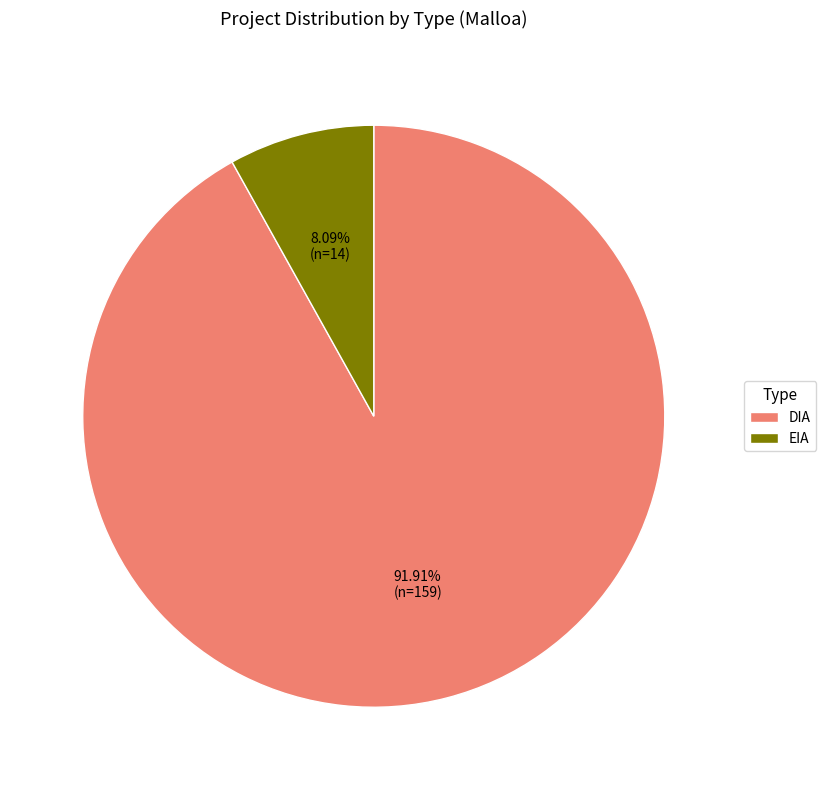

To the nearest percent, what is the difference between the EIA and DIA slice percentages?

84%